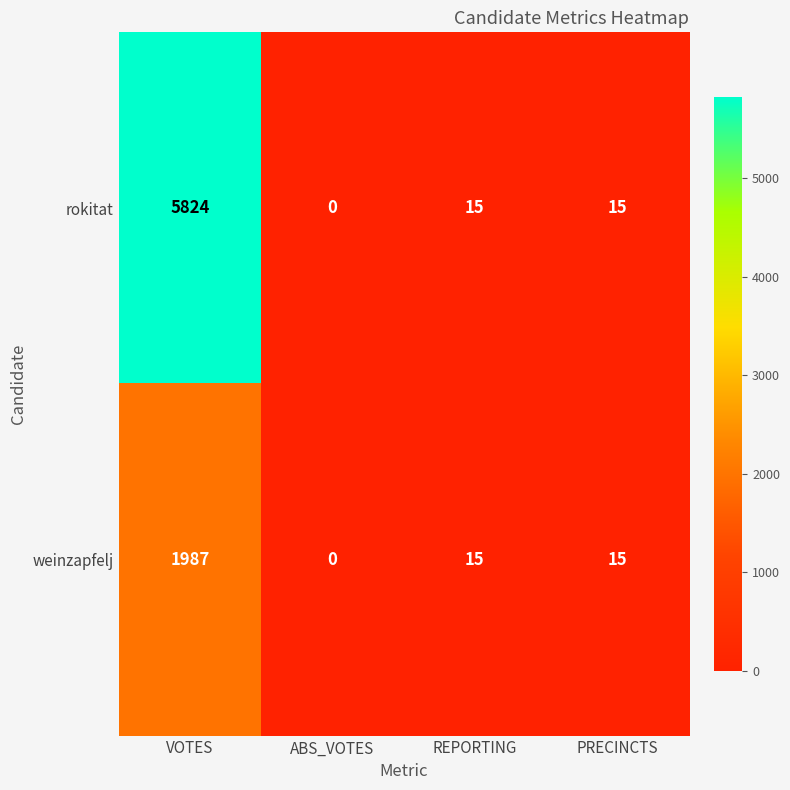

What is the difference between the maximum and minimum values in the rokitat series?

5824